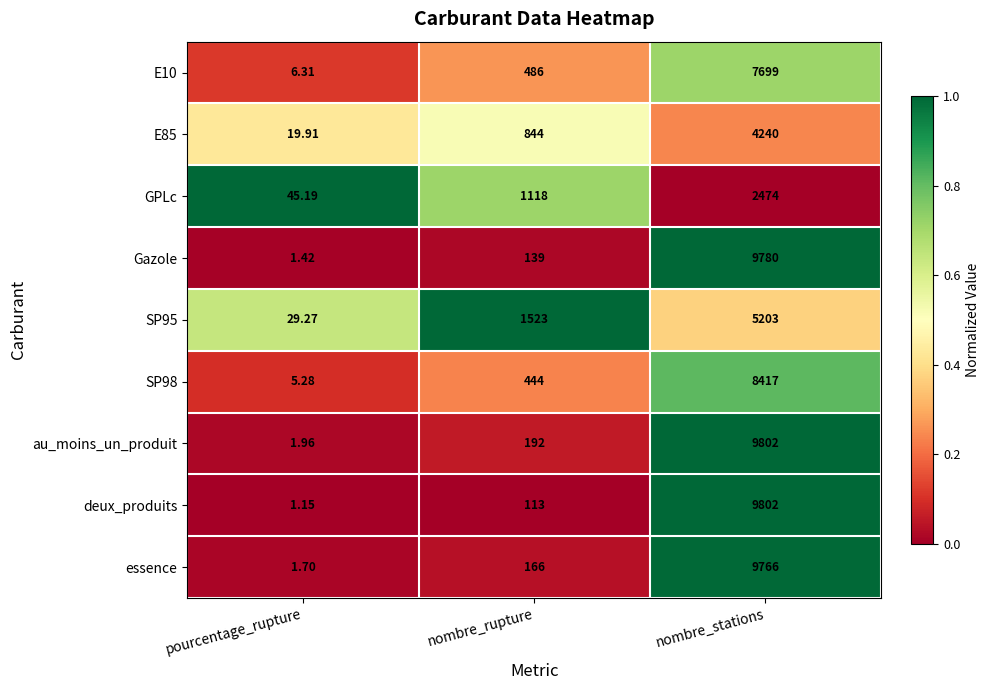

At which category is the sum across all series the highest?

nombre_stations